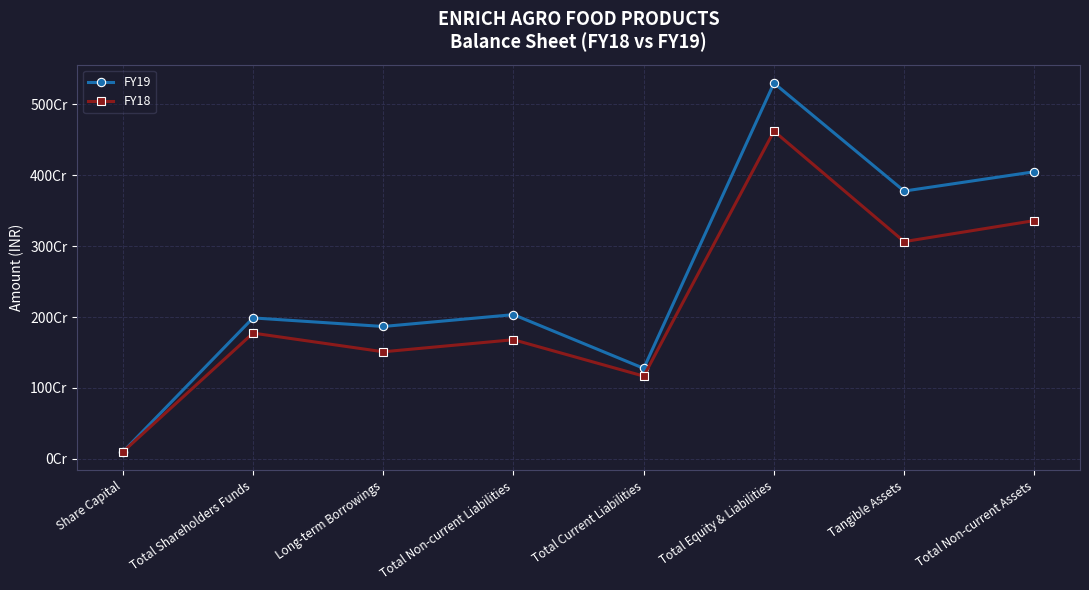

What position from the left is Share Capital?

1